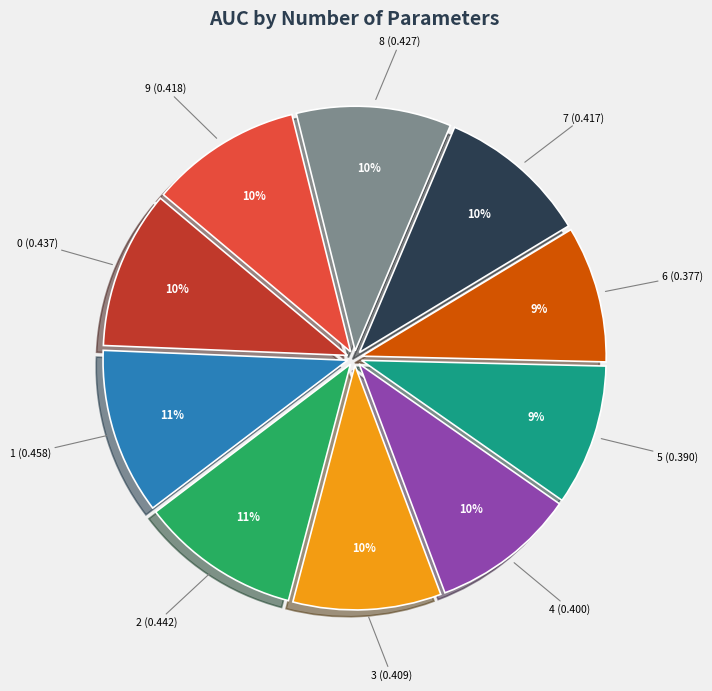

To the nearest percent, what percentage of the pie is 1?

11%